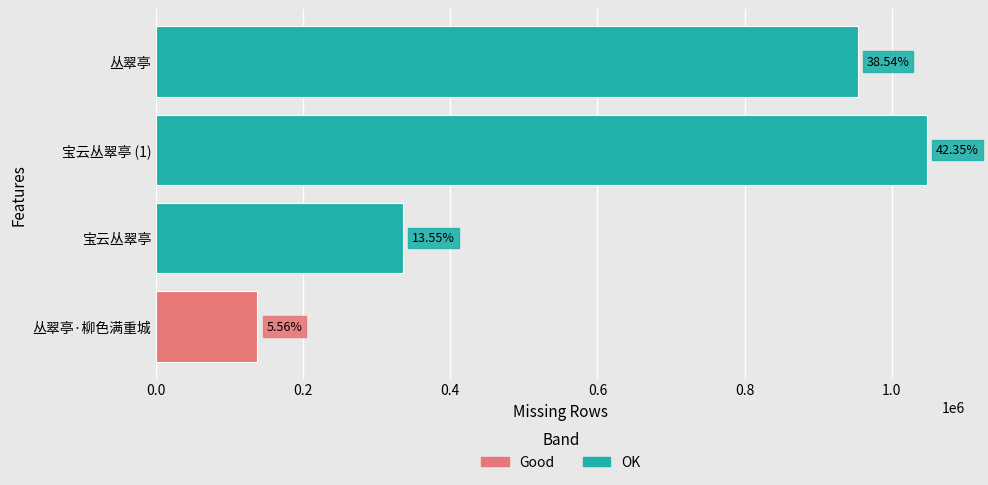

Count the number of values greater than 953636.

1